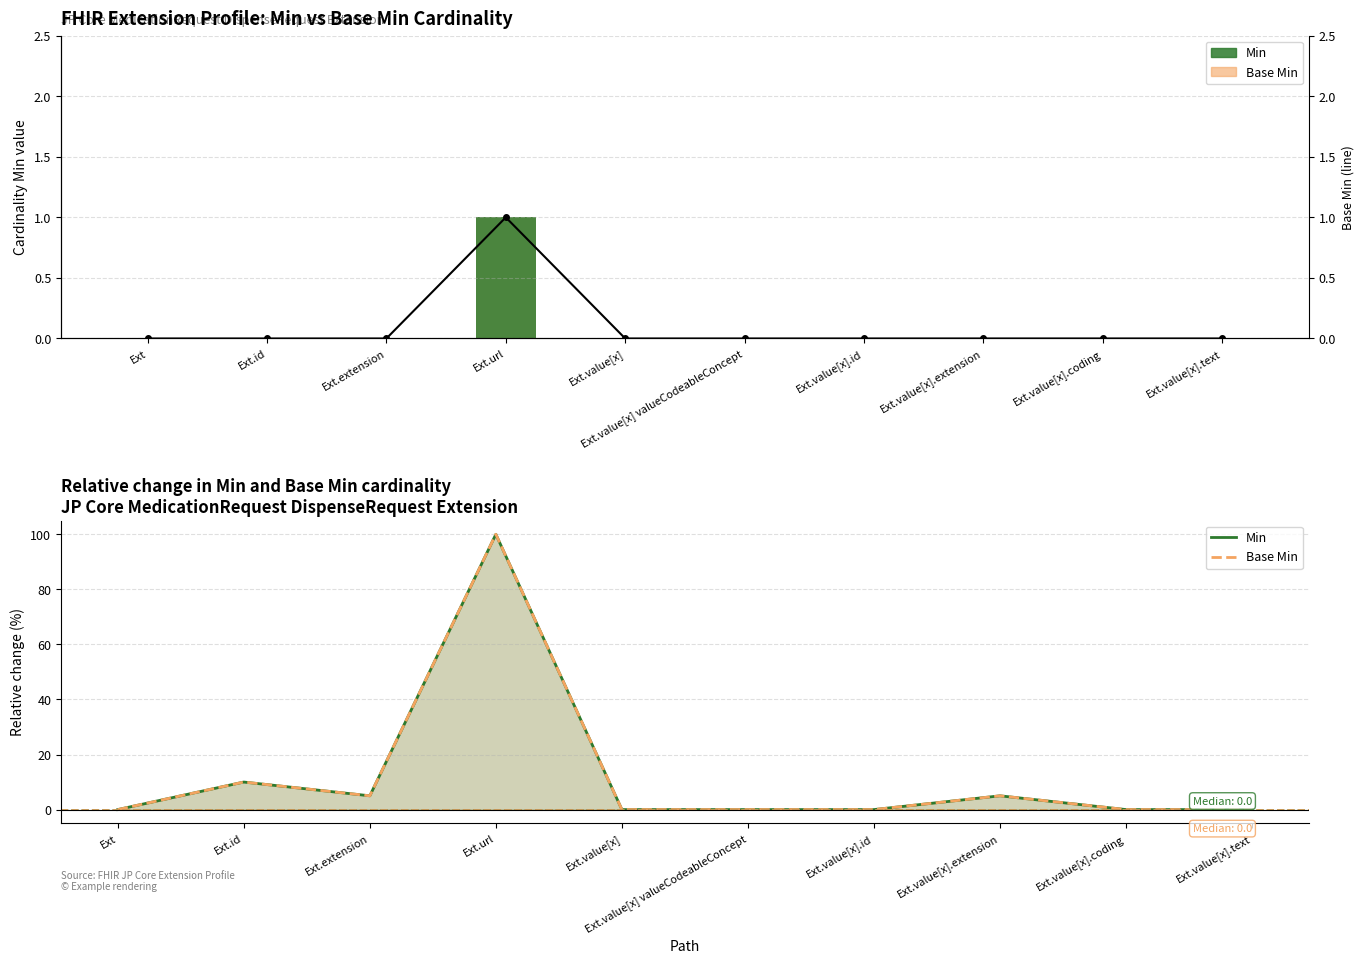

List the labels in order of Base Min value, smallest first.

Ext, Ext.value[x], Ext.value[x] valueCodeableConcept, Ext.value[x].id, Ext.value[x].coding, Ext.value[x].text, Ext.extension, Ext.value[x].extension, Ext.id, Ext.url